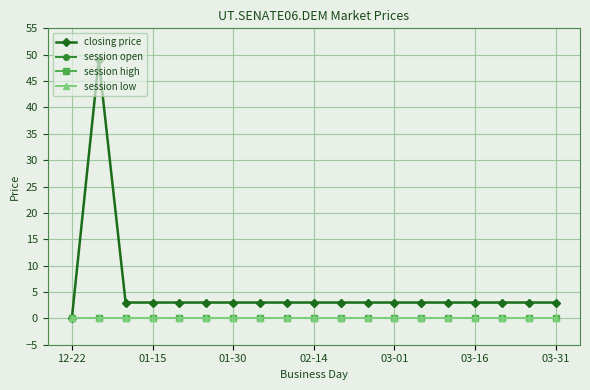

Is this an area chart (filled region under the line)?

No